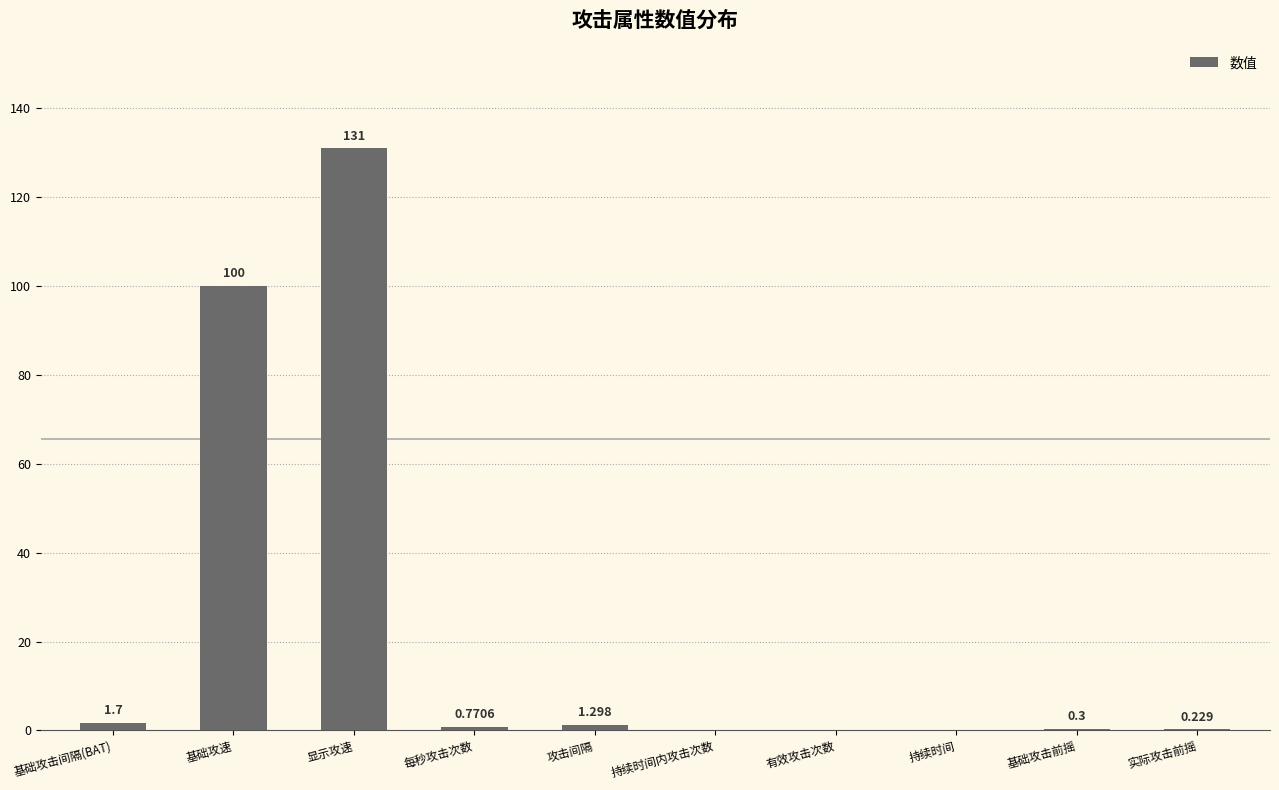

At which category does the chart reach its peak across all series?

显示攻速